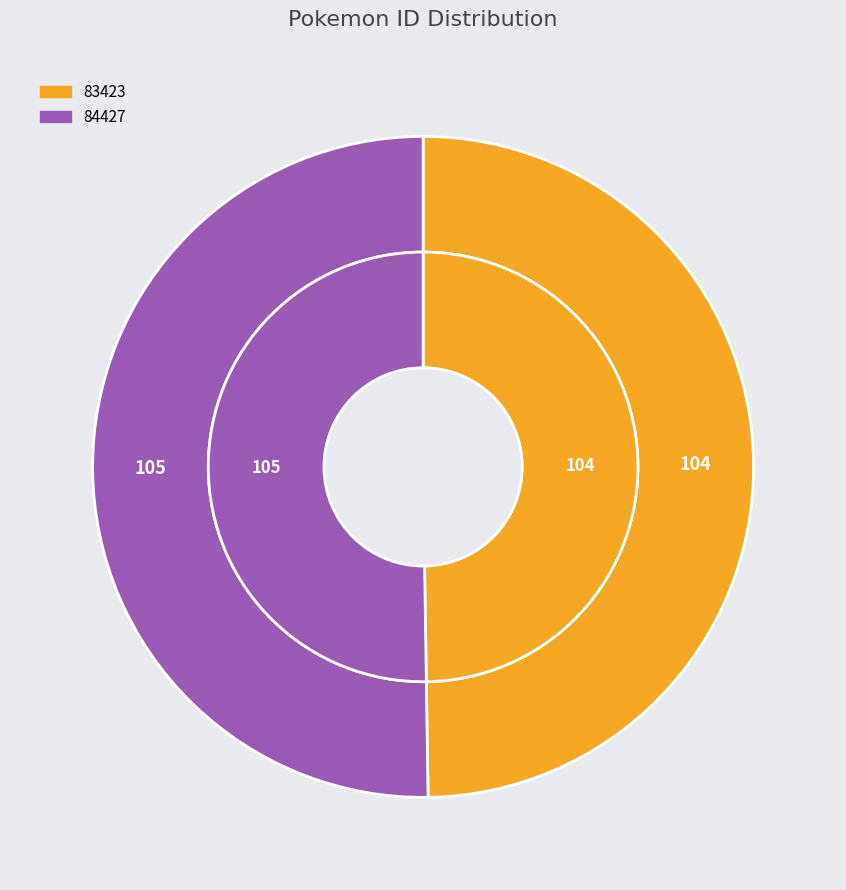

Is it true that 83423 is 39% of the pie?

False